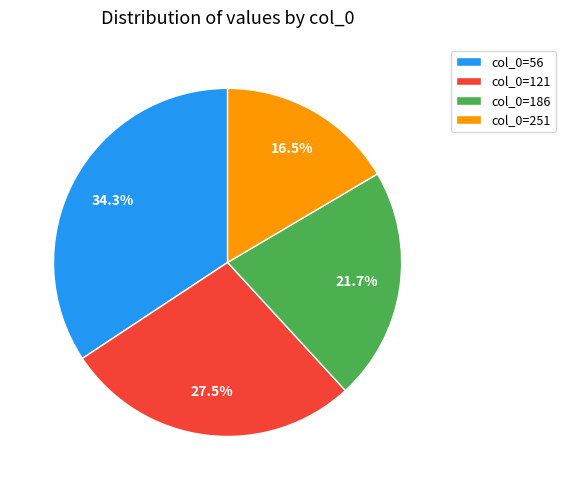

Count the number of slices in the pie.

4